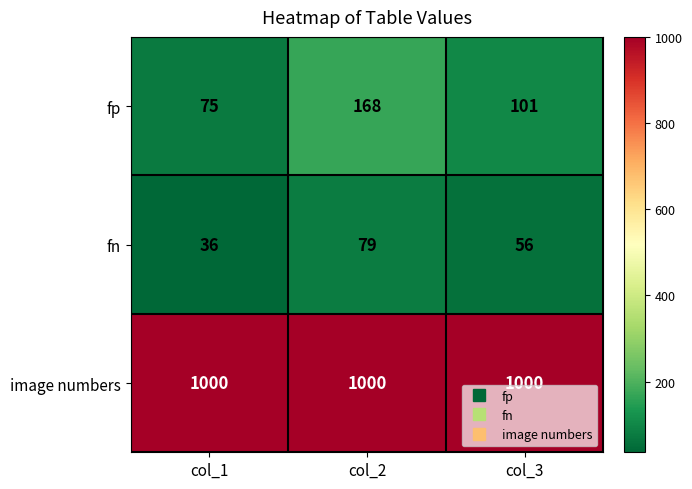

At which category is the sum across all series the highest?

col_2